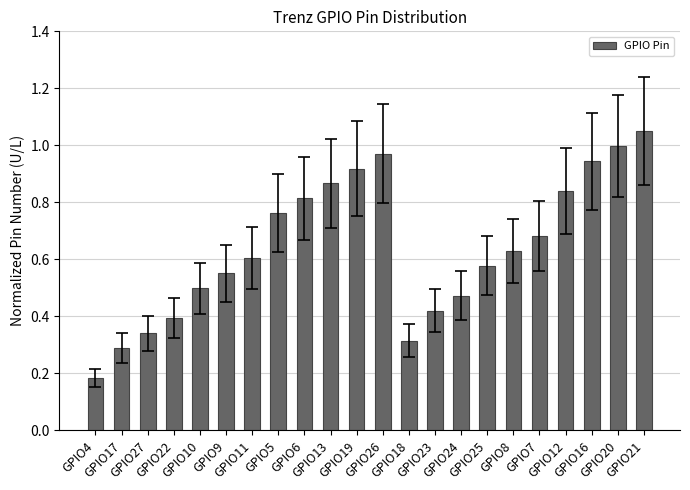

The value at GPIO18 is 0.3. True or false?

True